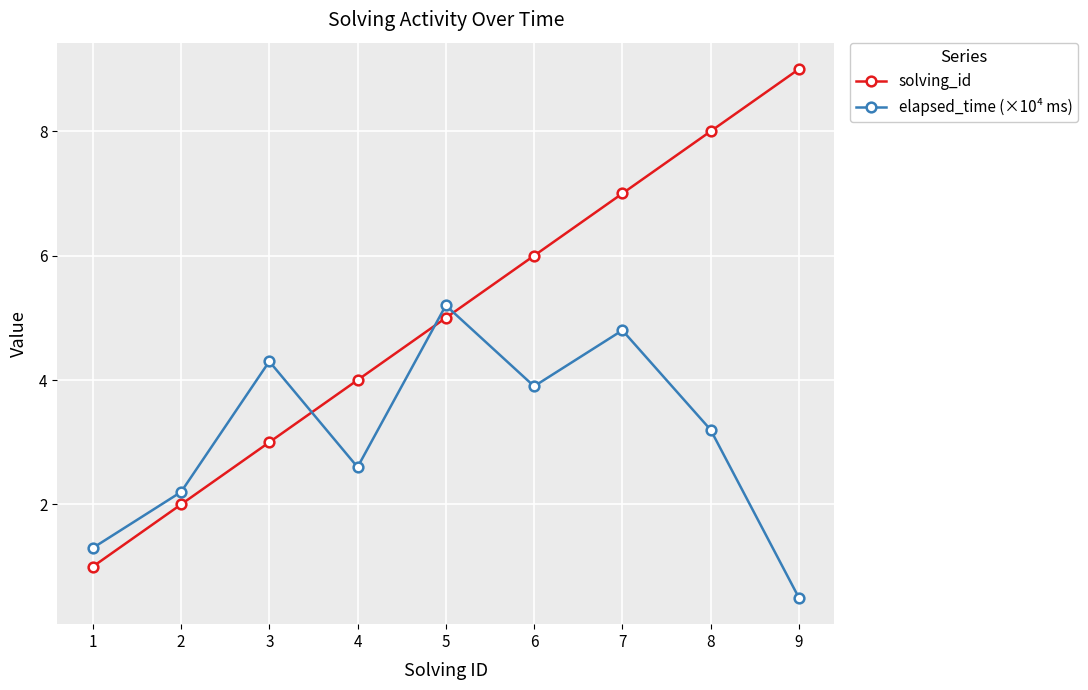

Reading right to left, transcribe all the data shown in this chart.

solving_id: 9=9.0	8=8.0	7=7.0	6=6.0	5=5.0	4=4.0	3=3.0	2=2.0	1=1.0
elapsed_time (×10⁴ ms): 9=0.5	8=3.2	7=4.8	6=3.9	5=5.2	4=2.6	3=4.3	2=2.2	1=1.3